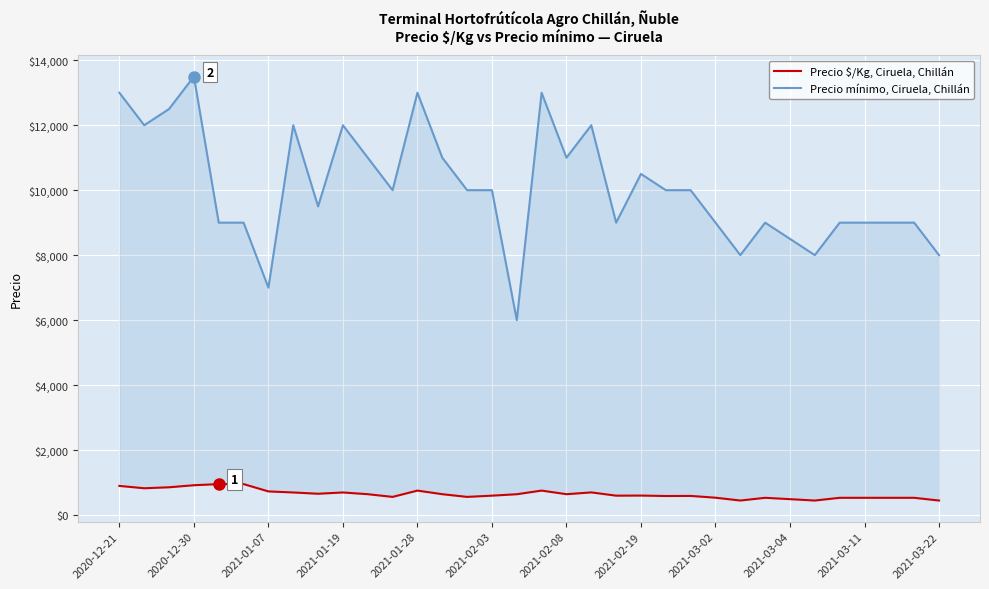

True or false: Precio mínimo, Ciruela, Chillán and Precio $/Kg, Ciruela, Chillán intersect in this chart.

False